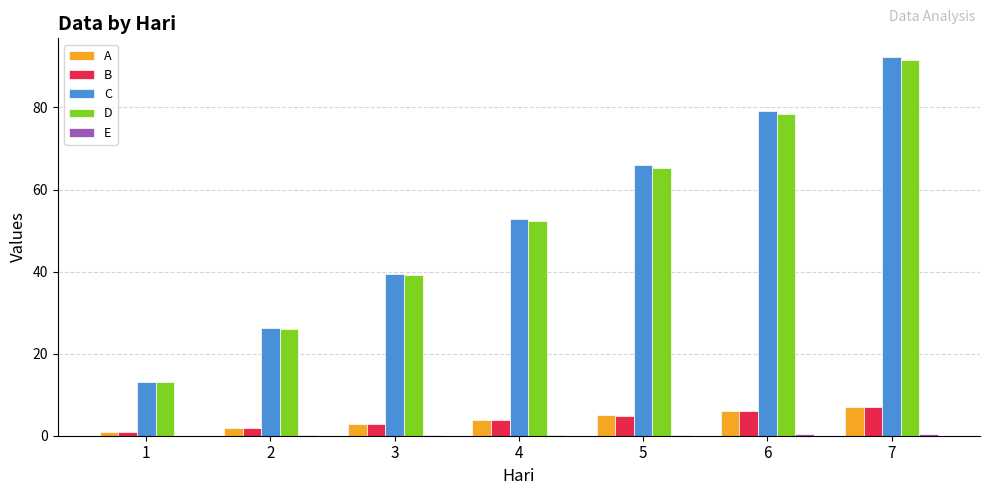

Which series has the widest spread of values?

C